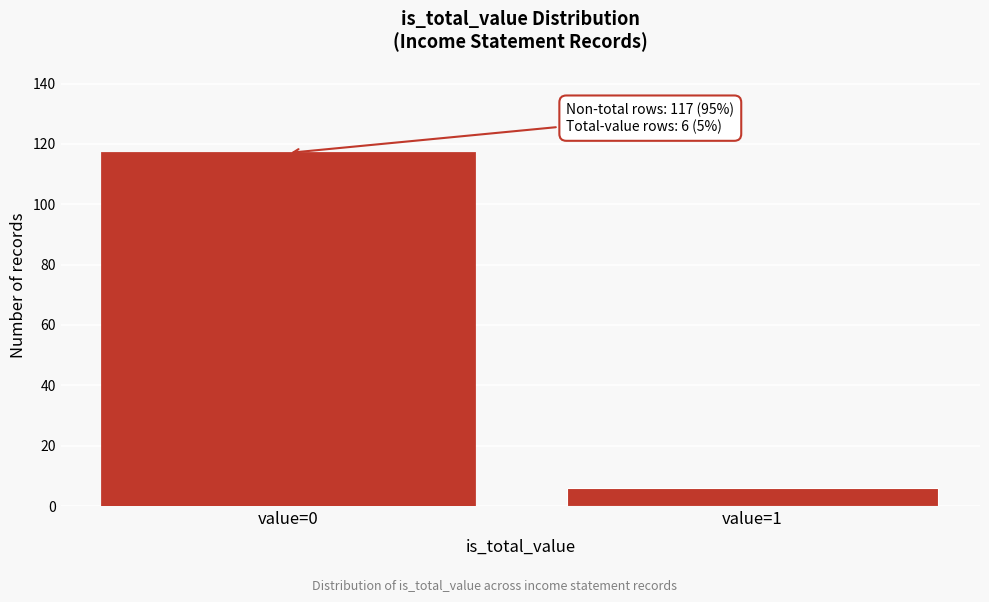

Reading left to right, list all the values displayed in this chart.

117	6